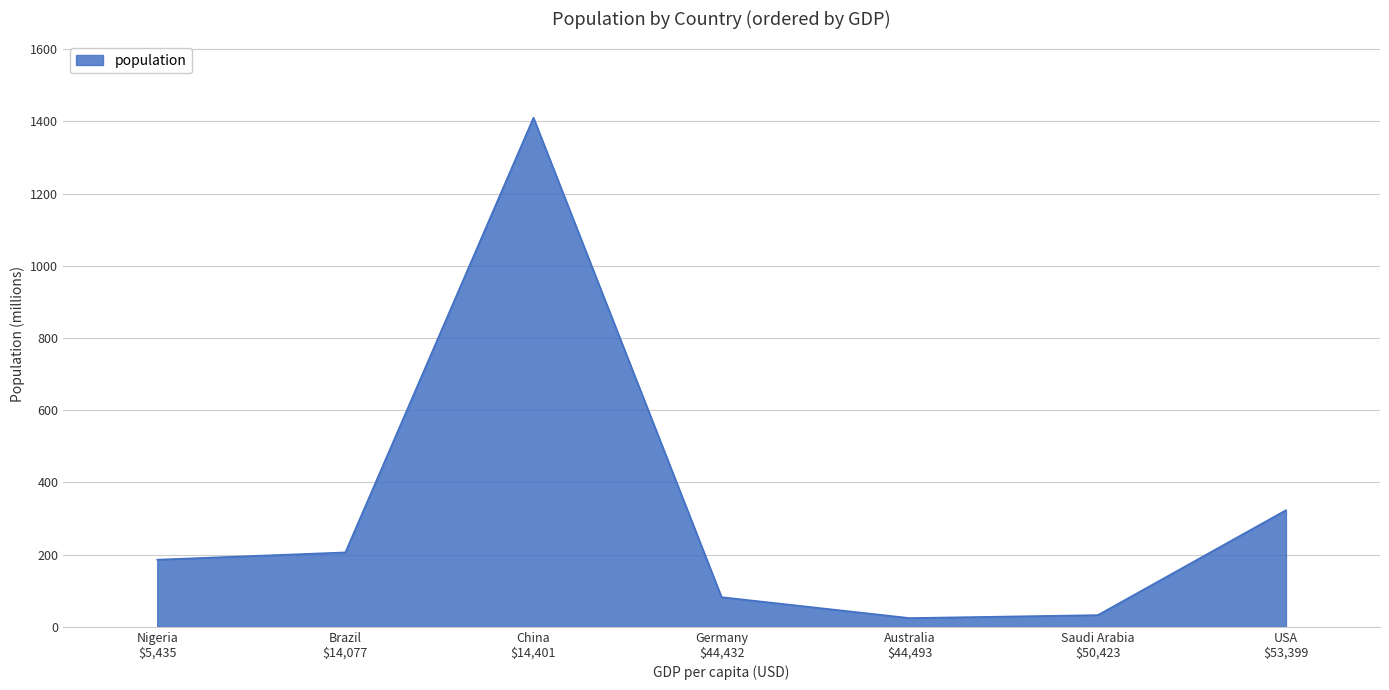

What is the average value?

323.4